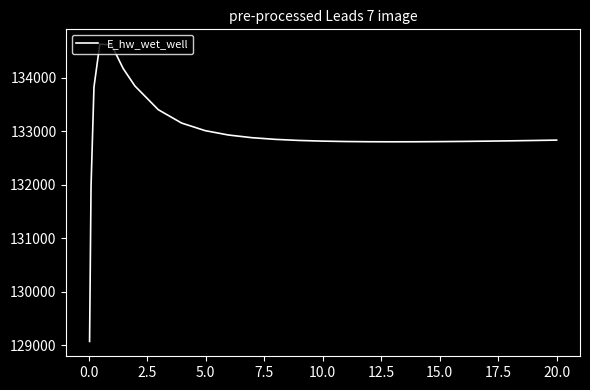

What is the difference between the maximum and minimum values?

5557.8